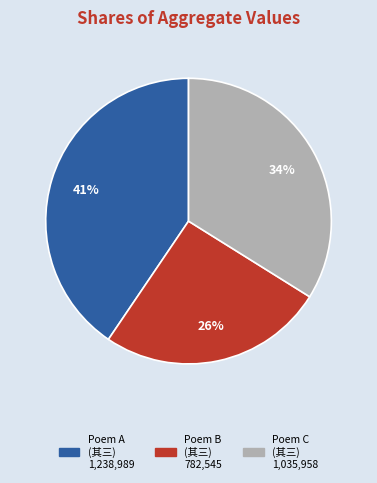

Is there any slice that represents more than half of the pie?

No